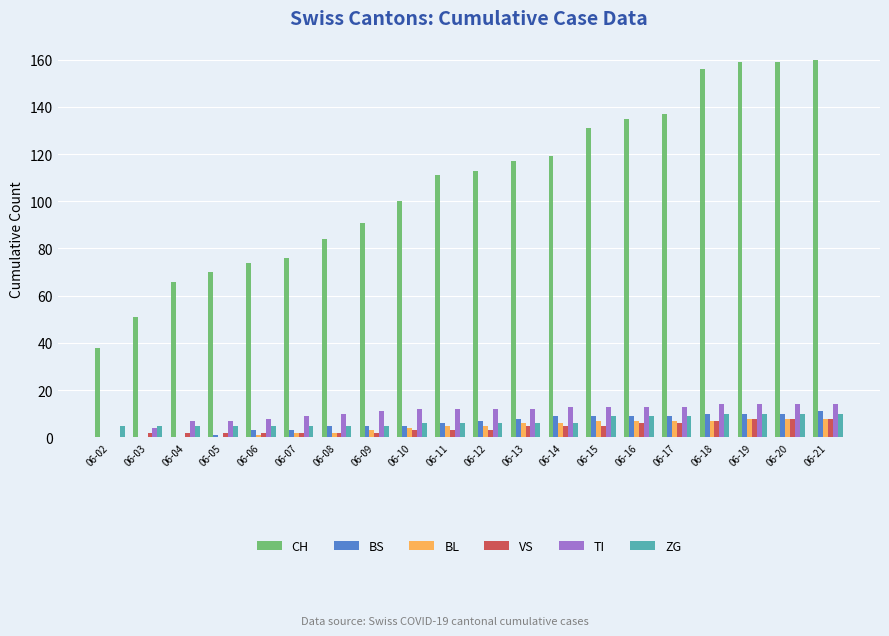

Reading right to left, transcribe all the data shown in this chart.

CH: 160	159	159	156	137	135	131	119	117	113	111	100	91	84	76	74	70	66	51	38
BS: 11	10	10	10	9	9	9	9	8	7	6	5	5	5	3	3	1	0	0	0
BL: 8	8	8	7	7	7	7	6	6	5	5	4	3	2	2	1	0	0	0	0
VS: 8	8	8	7	6	6	5	5	5	3	3	3	2	2	2	2	2	2	2	0
TI: 14	14	14	14	13	13	13	13	12	12	12	12	11	10	9	8	7	7	4	0
ZG: 10	10	10	10	9	9	9	6	6	6	6	6	5	5	5	5	5	5	5	5